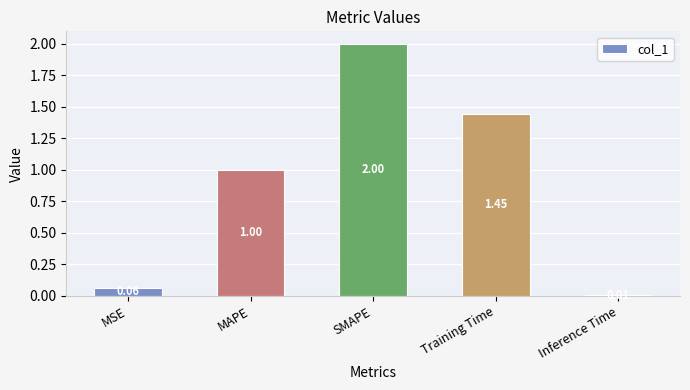

List the labels in order of value, smallest first.

Inference Time, MSE, MAPE, Training Time, SMAPE